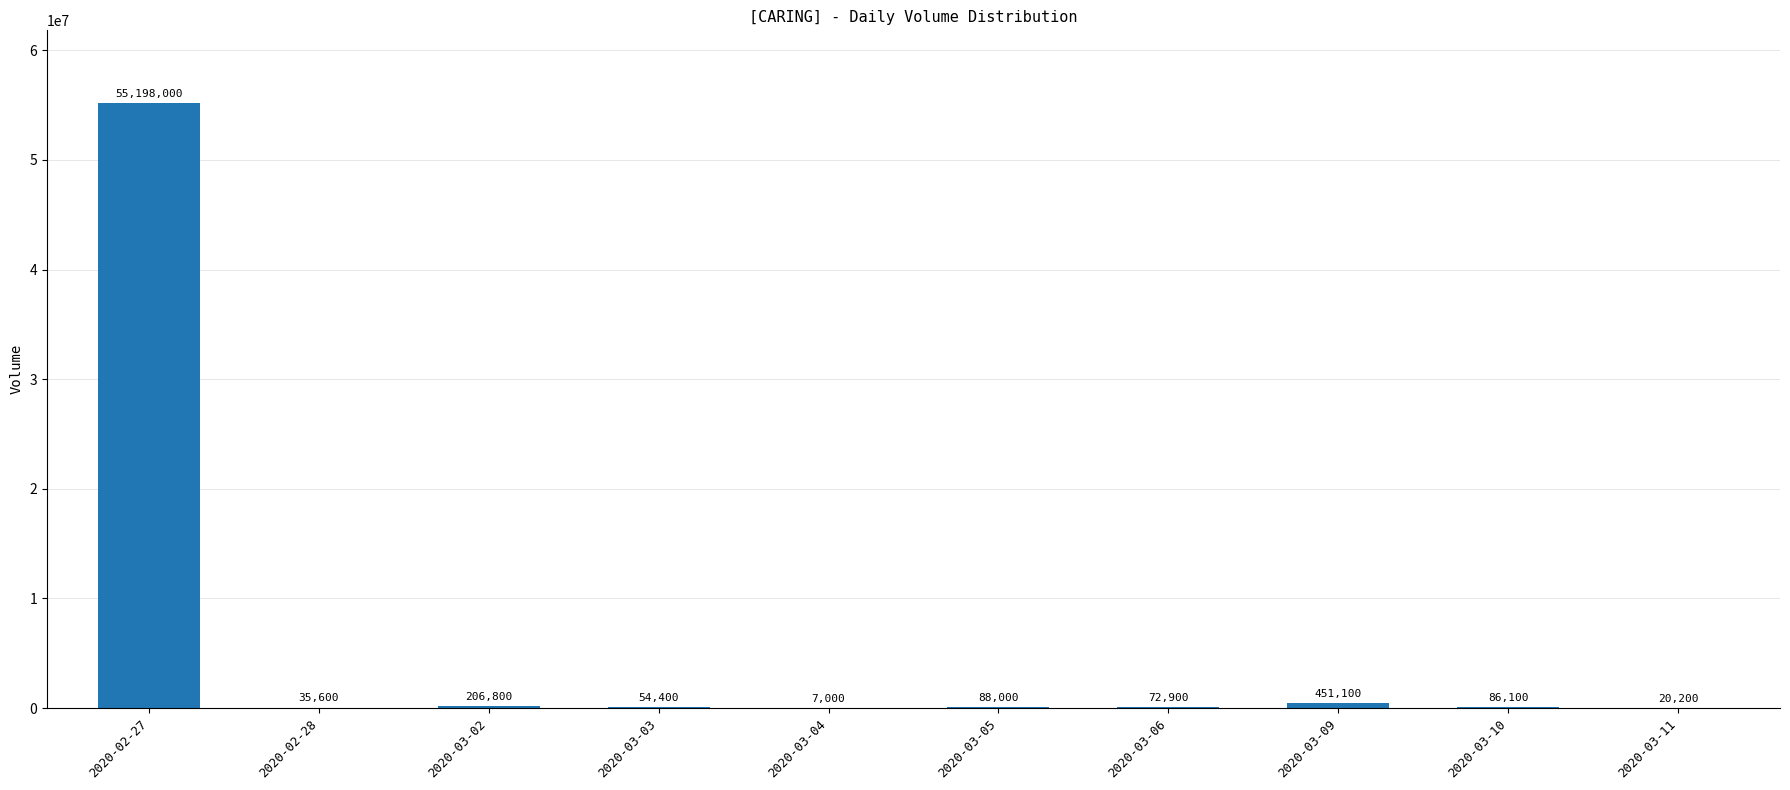

True or false: the data shows 72900 at 2020-03-06.

True